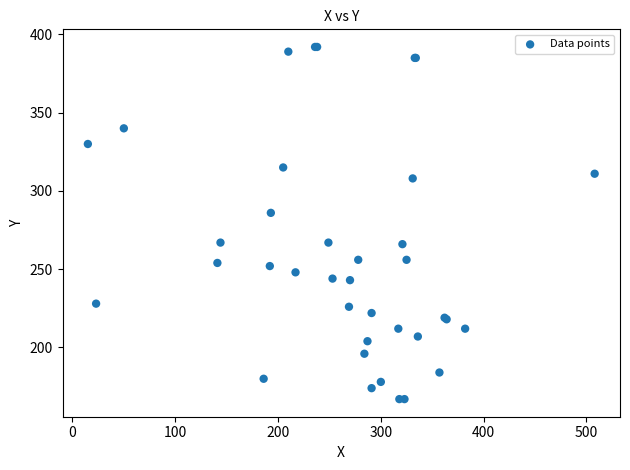

What Y value in the scatter plot is closest to 279?

286